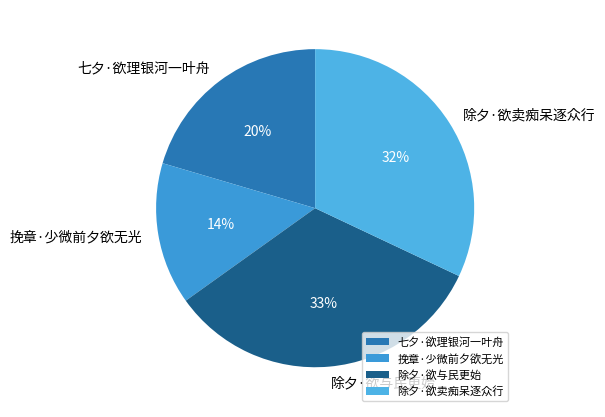

Is there any slice that represents more than half of the pie?

No